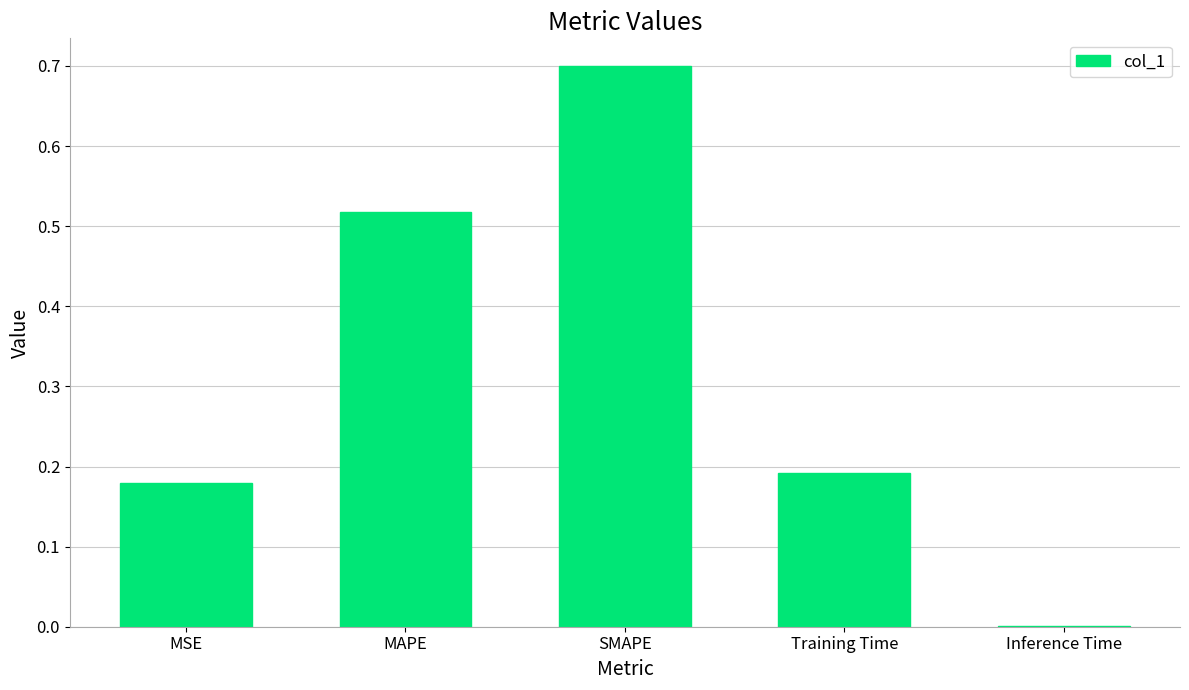

What is the average value?

0.3